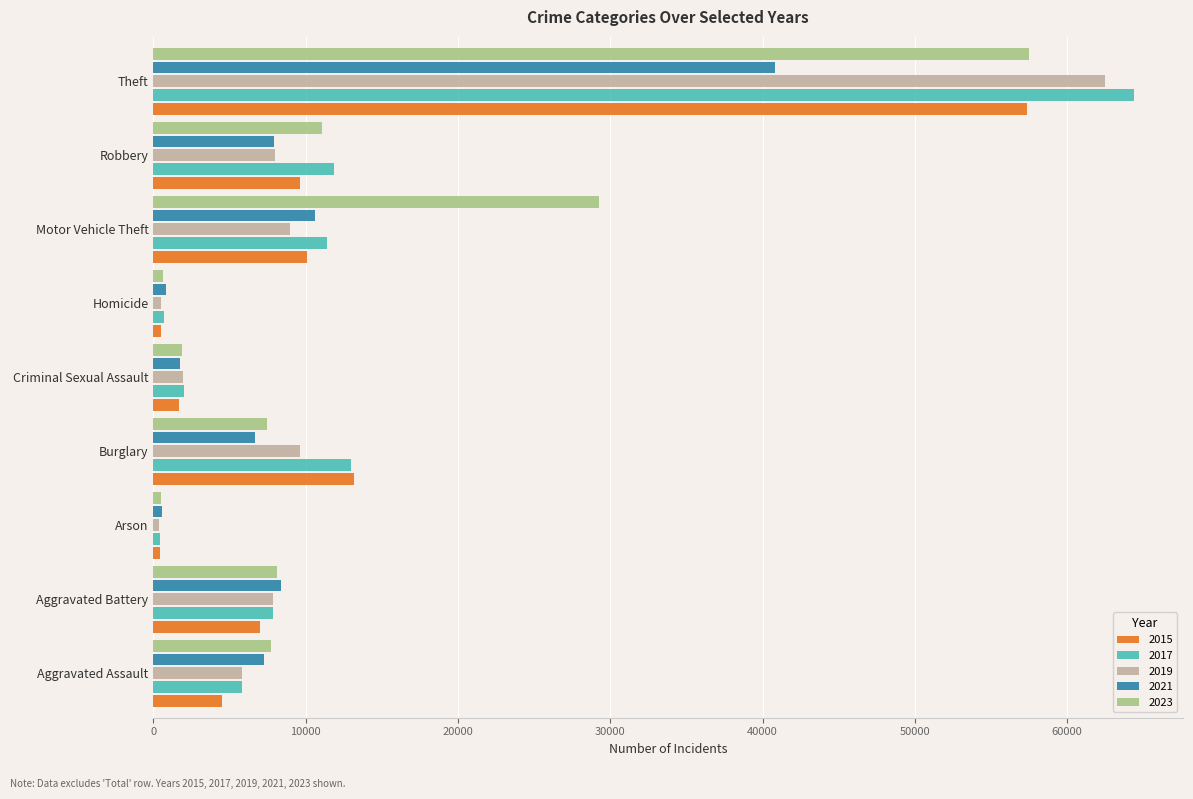

At which category does the chart reach its peak across all series?

Theft